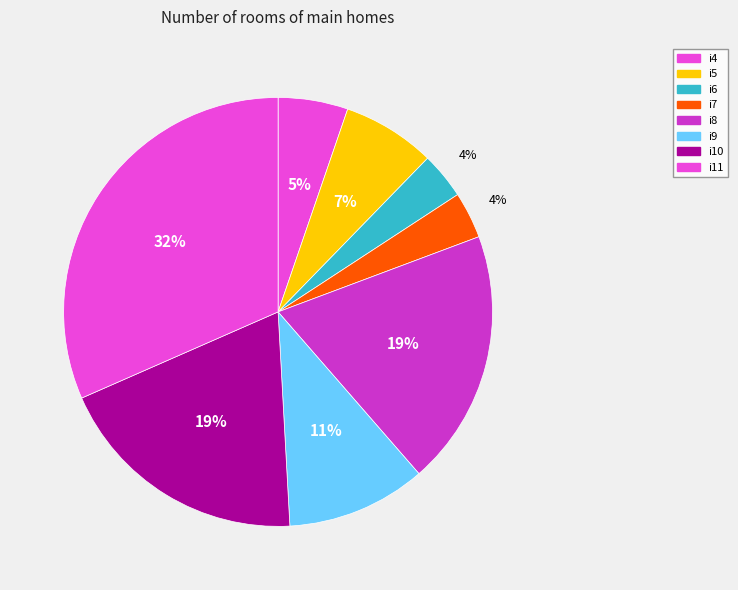

Combined, do i5 and i7 account for over 50%?

No